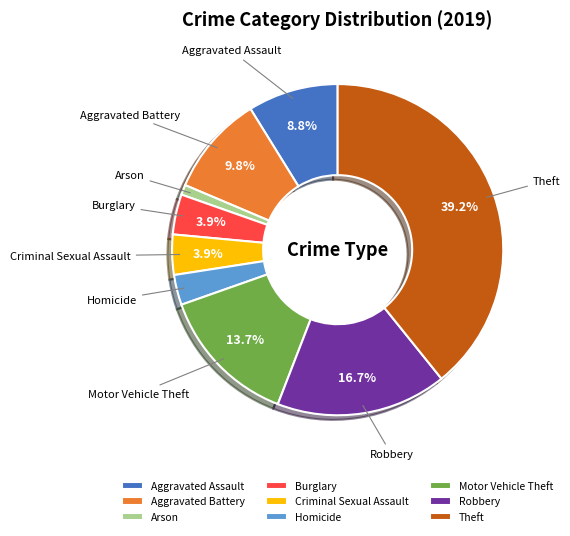

Combined, what portion of the pie is Burglary and Theft?

43.1%